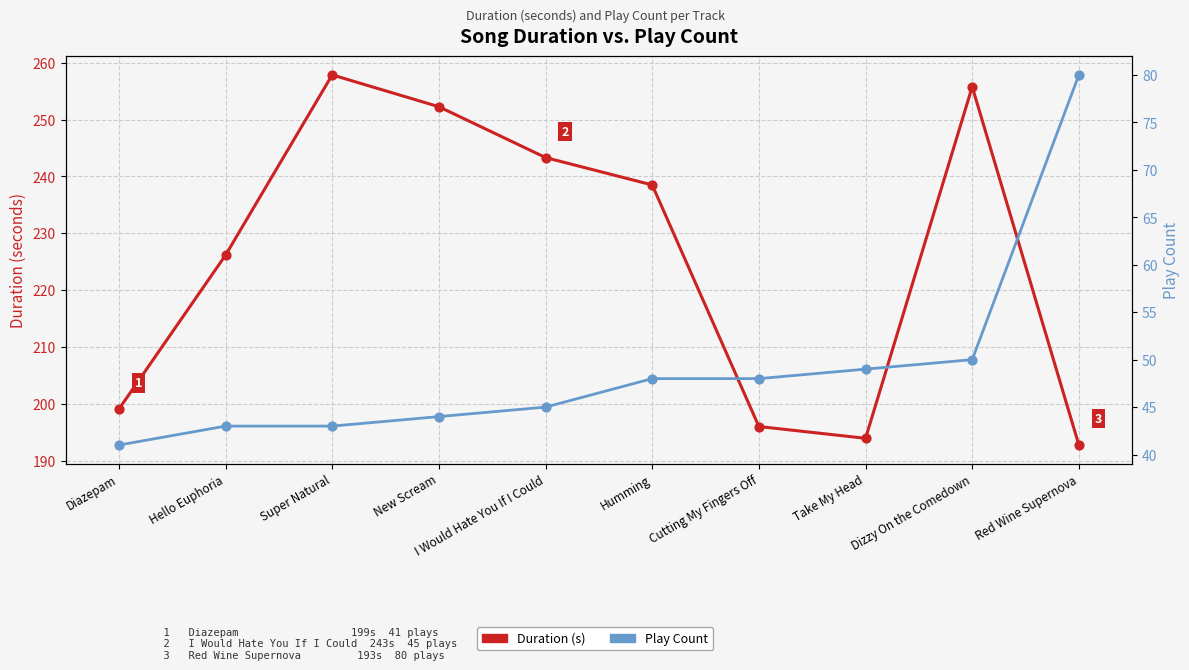

Is the value of Duration (s) at Diazepam greater than the value of Play Count at I Would Hate You If I Could?

Yes